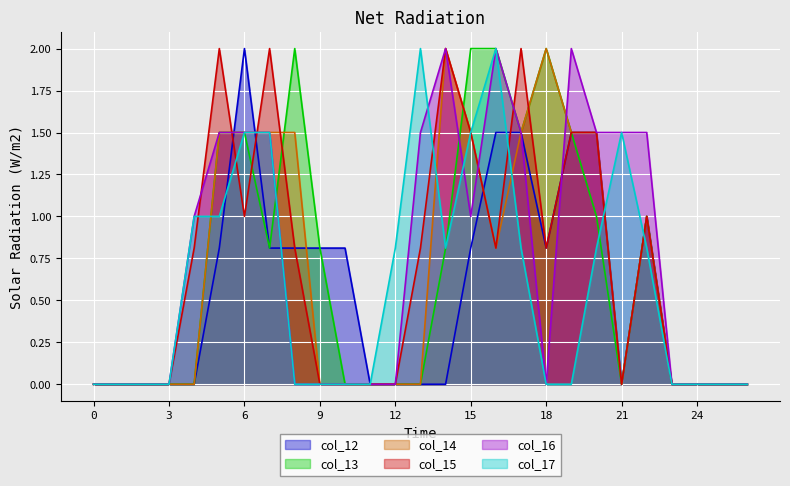

What is the difference between the maximum and minimum values in the col_13 series?

2.0